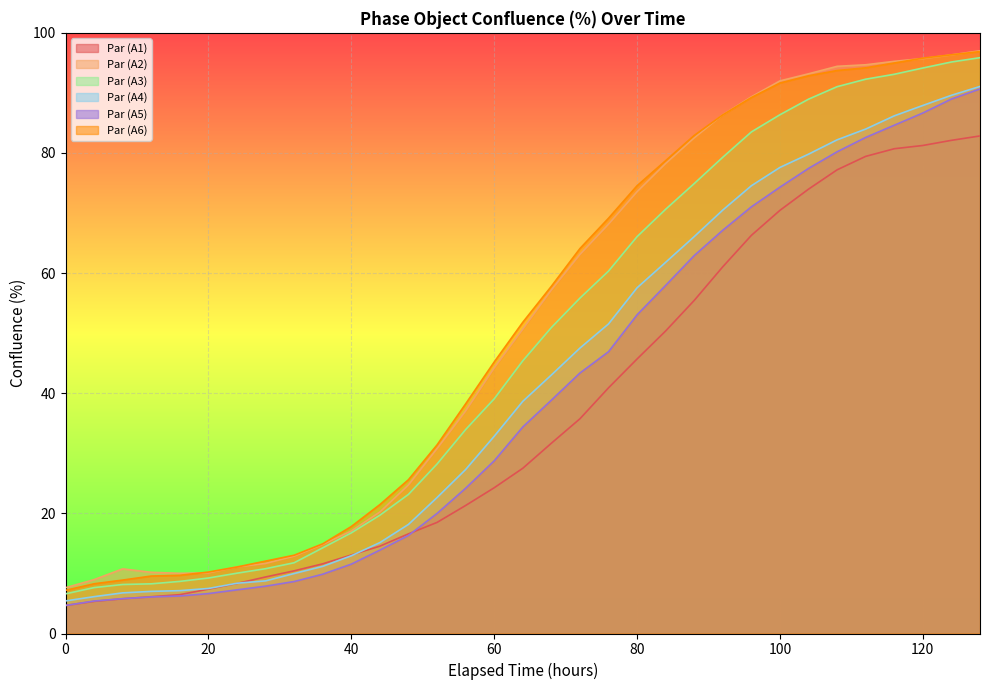

Does the chart display data point markers on the line(s)?

No